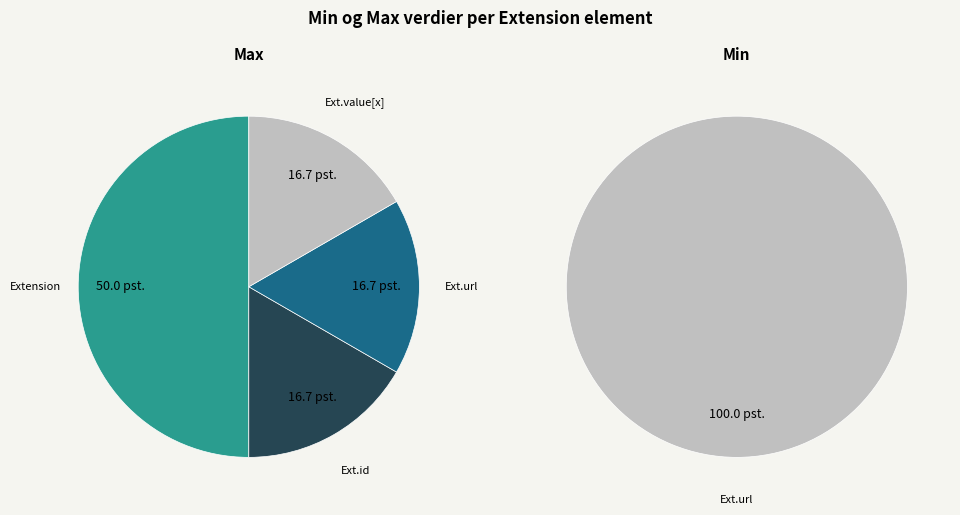

Does Extension.url represent more than half of the total?

Yes